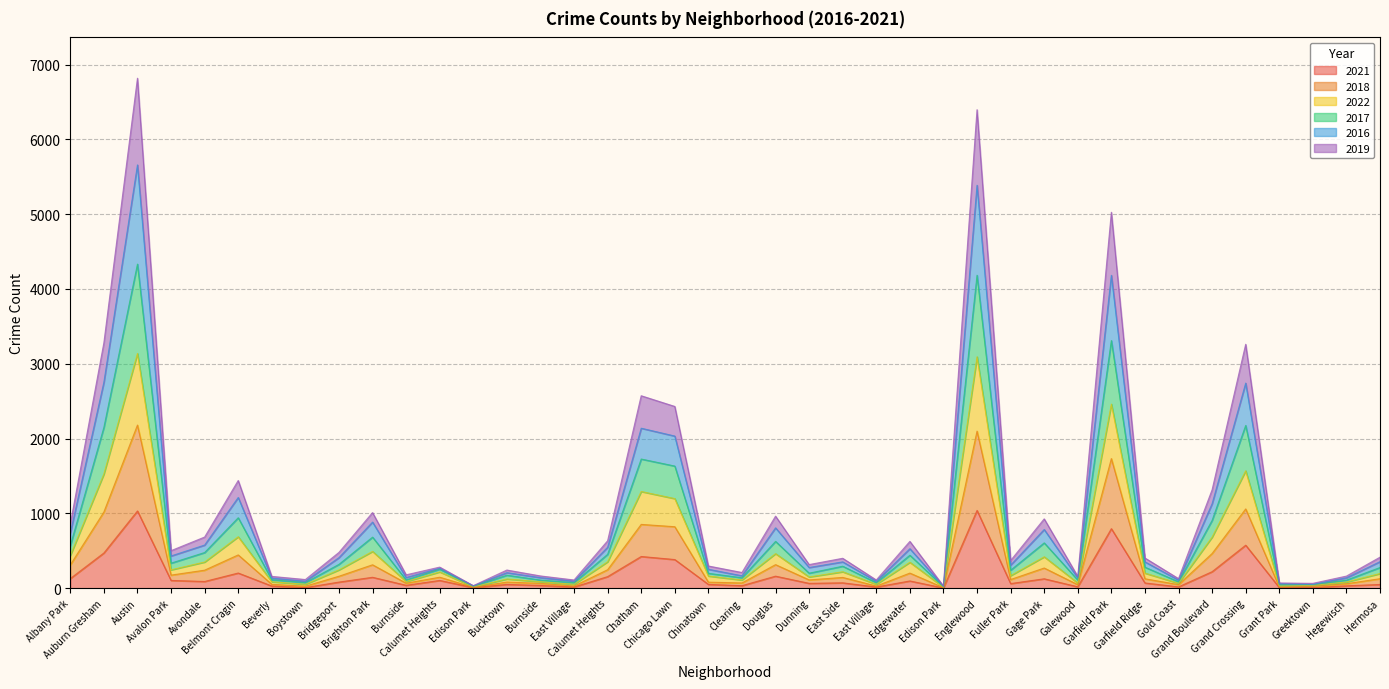

Where is the first local maximum for 2019?

Austin